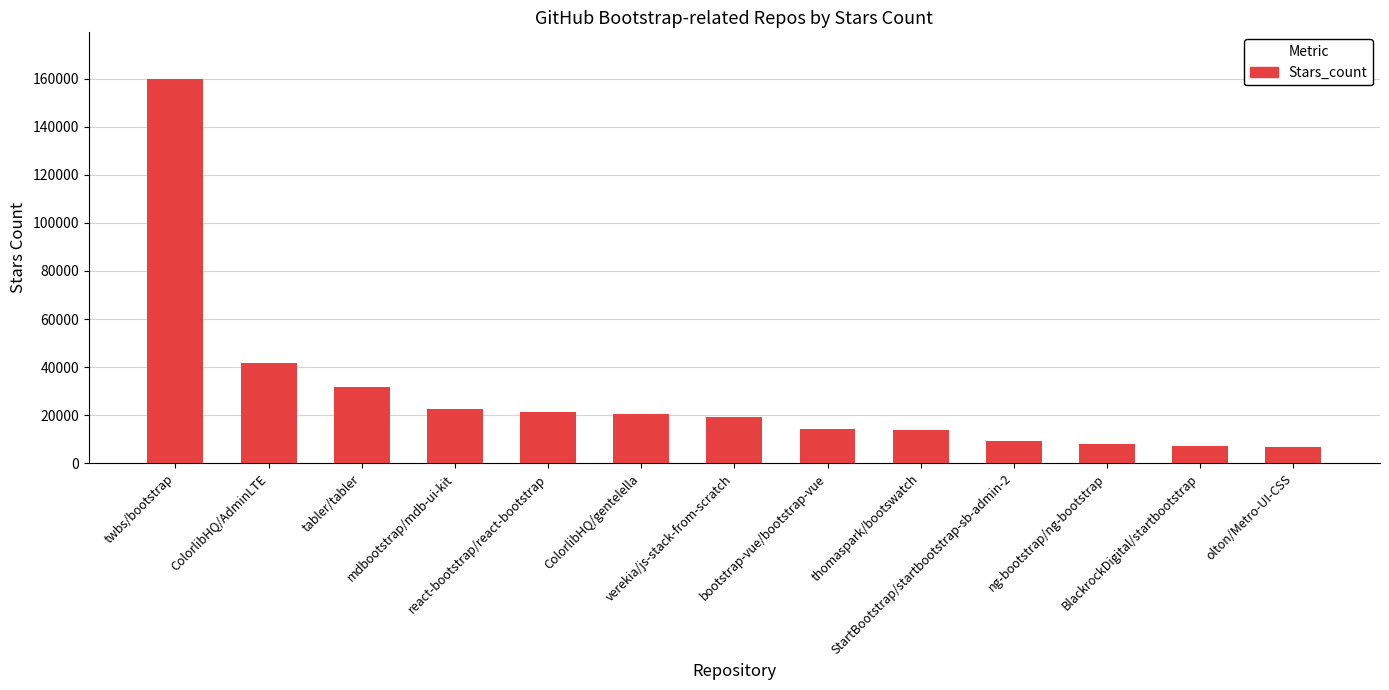

What is the difference between the maximum and minimum values?

153100